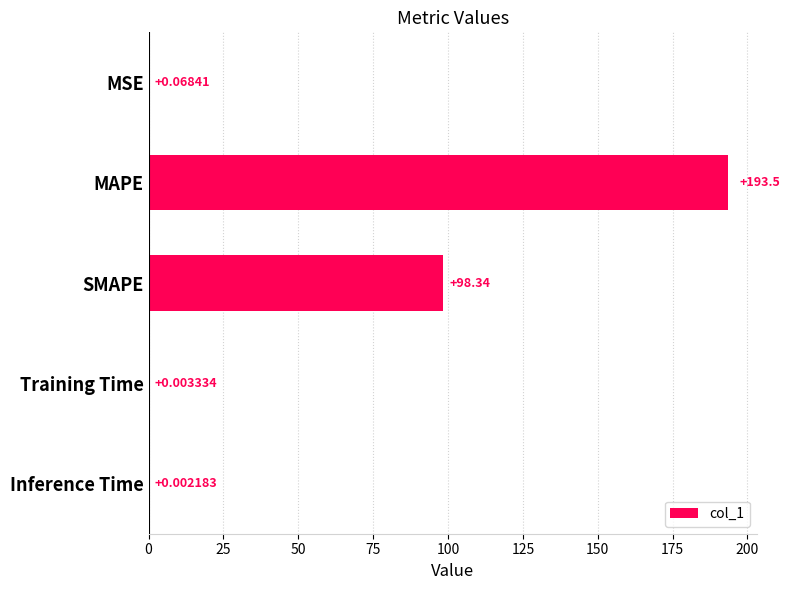

What is the sum of the values at SMAPE and MSE?

98.4